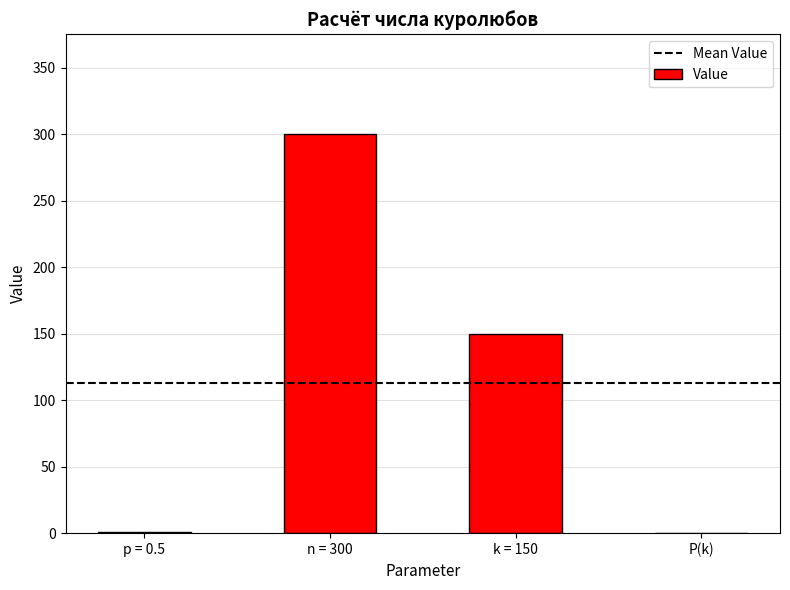

What is the greatest value displayed?

300.0